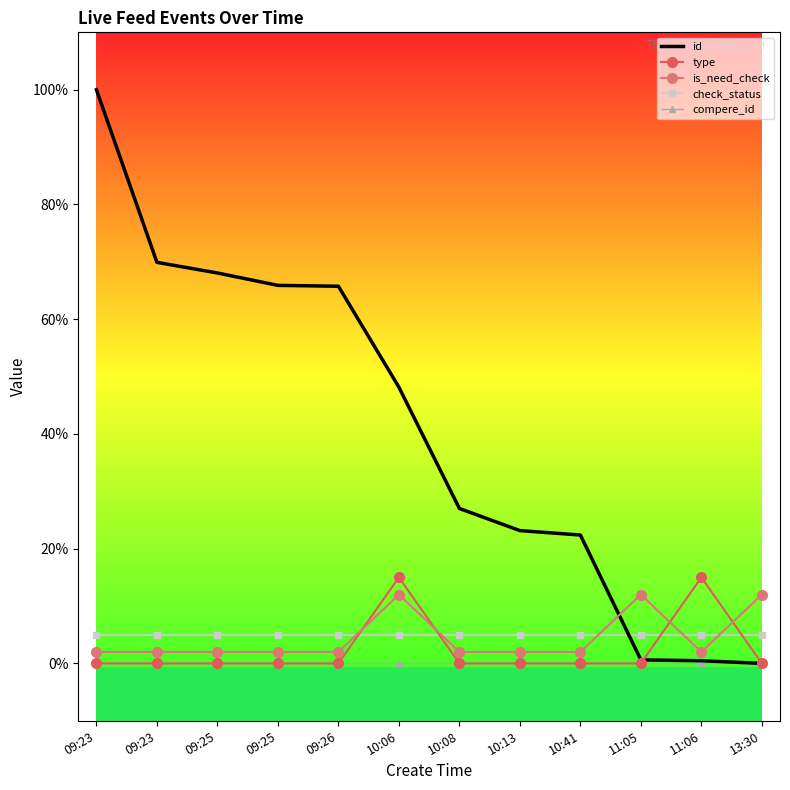

True or false: type and check_status intersect in this chart.

True